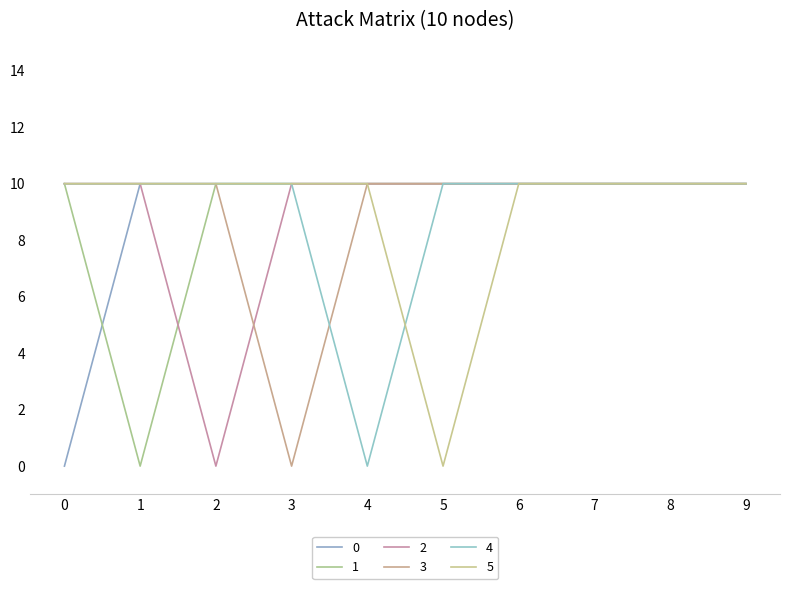

How many intersections are there between 5 and 4?

1